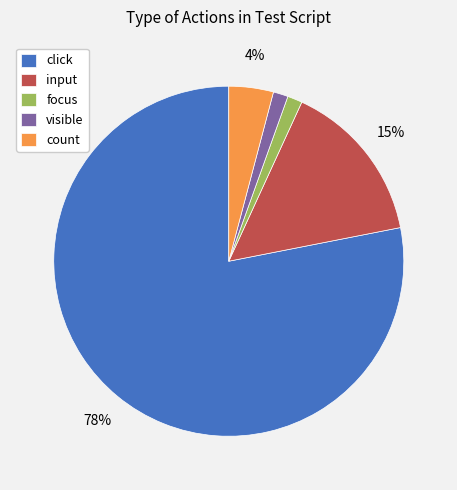

How many slices are in this pie chart?

5